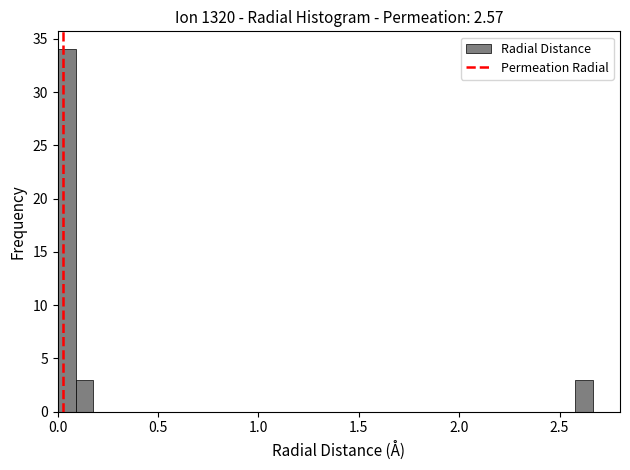

Read against the x-axis, roughly where is the centre of the tallest bar?

0.05